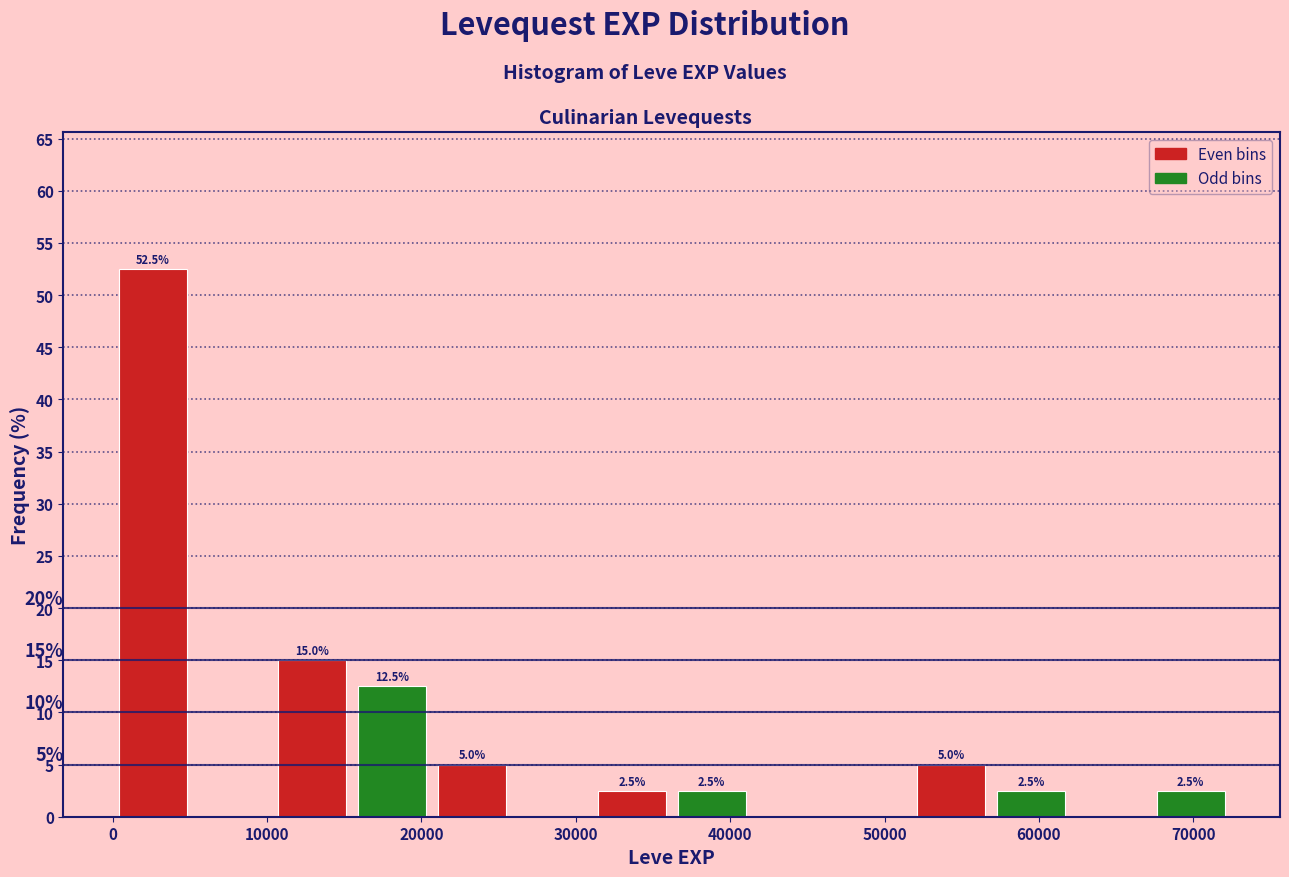

Over which range of the x-axis is the bar tallest?

0 to 5000